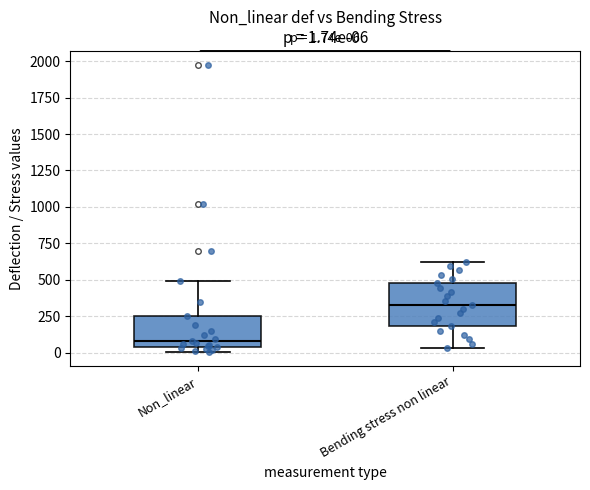

Comparing the boxes themselves (not the whiskers), which one is the tallest?

Bending stress non linear